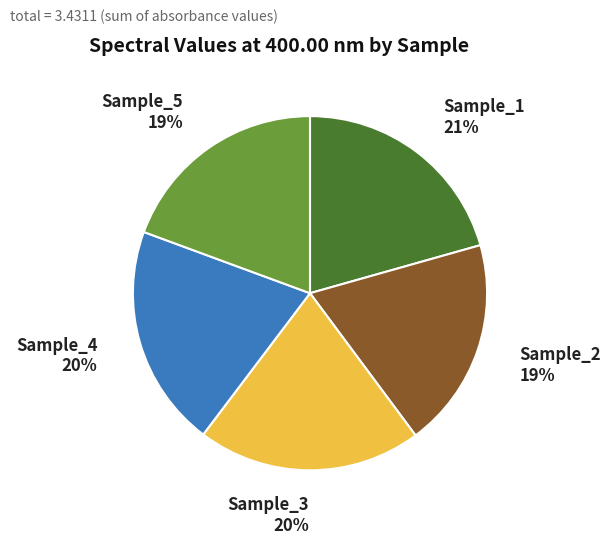

Between Sample_3 and Sample_2, which is larger?

Sample_3